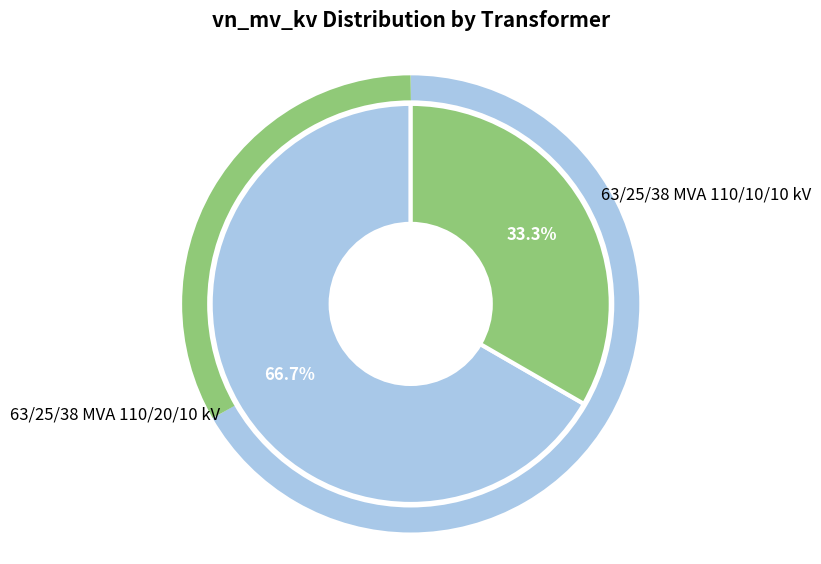

How many slices are in this pie chart?

2